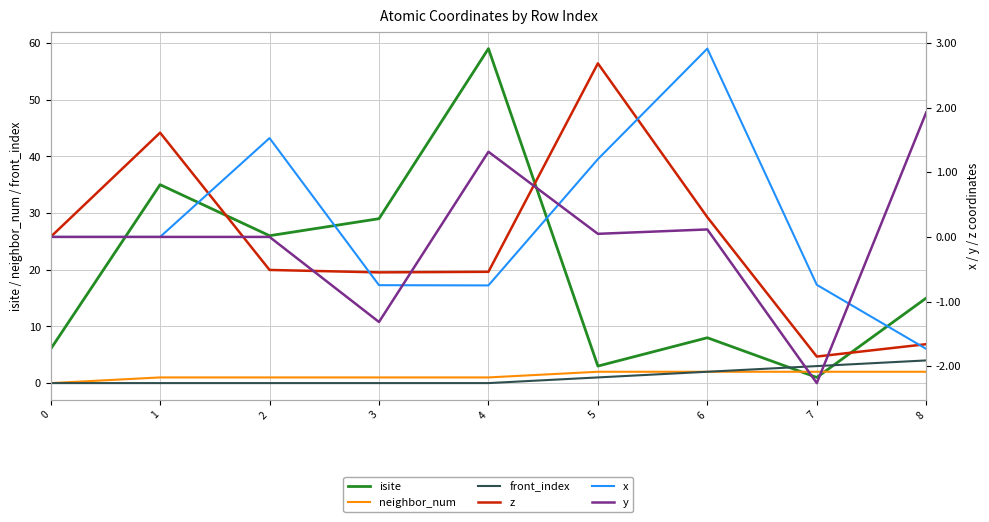

What are all the series names shown in the legend?

isite, neighbor_num, front_index, z, x, y